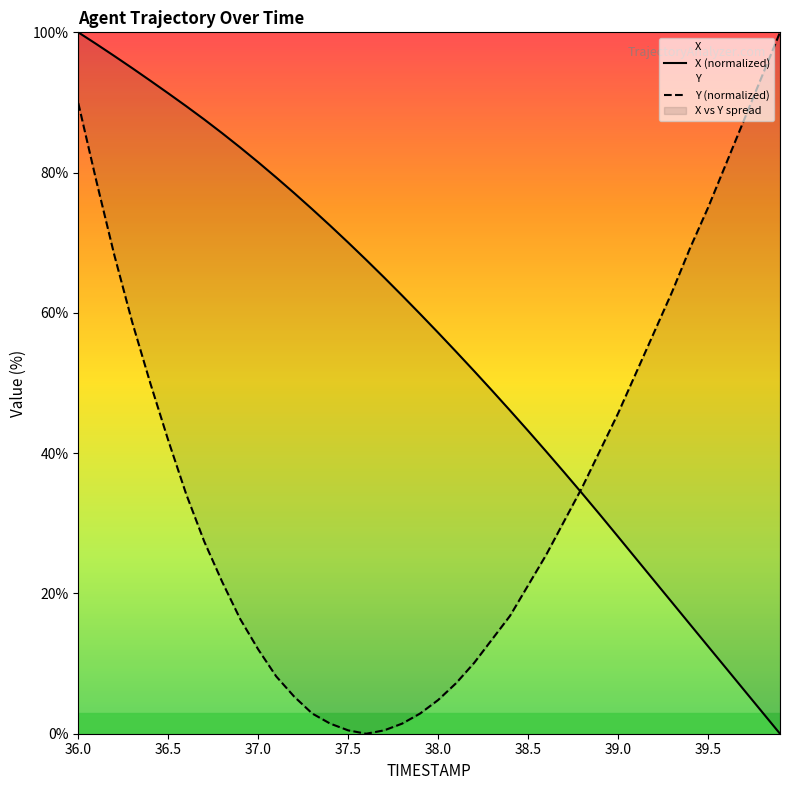

How many lines are shown in the chart?

2